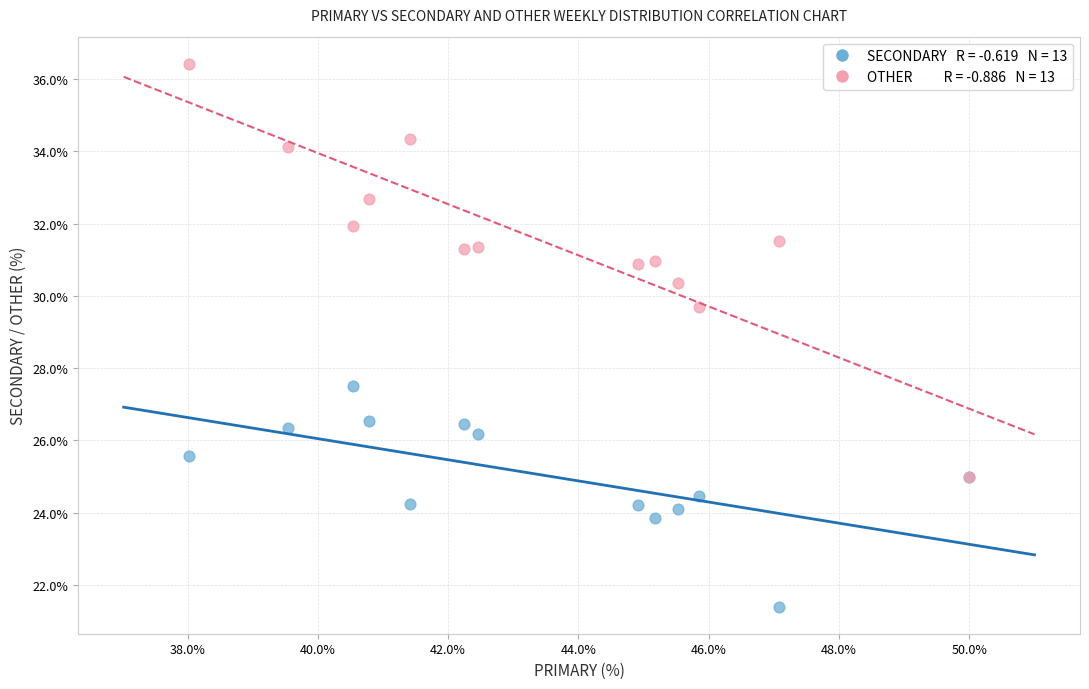

Across all series, what Y value is closest to 28?

27.5